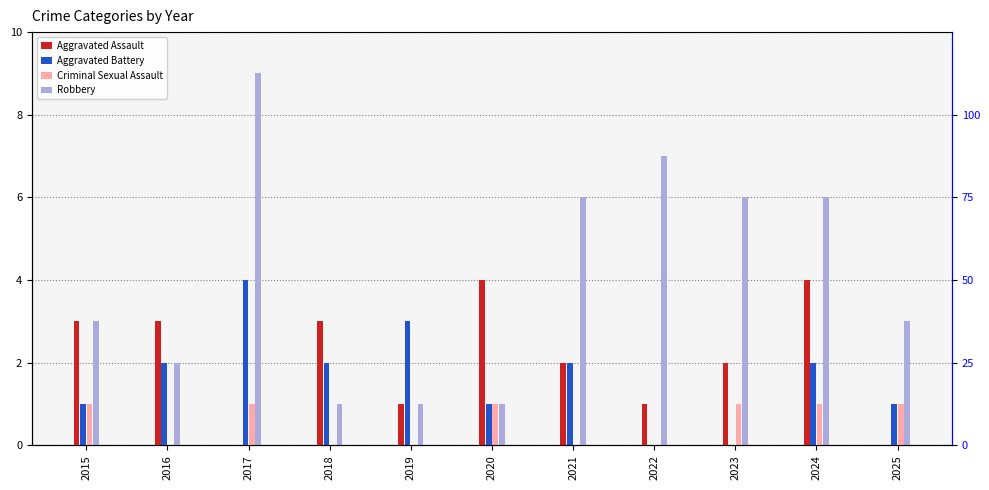

The value of Aggravated Battery at 2017 is 4. True or false?

True